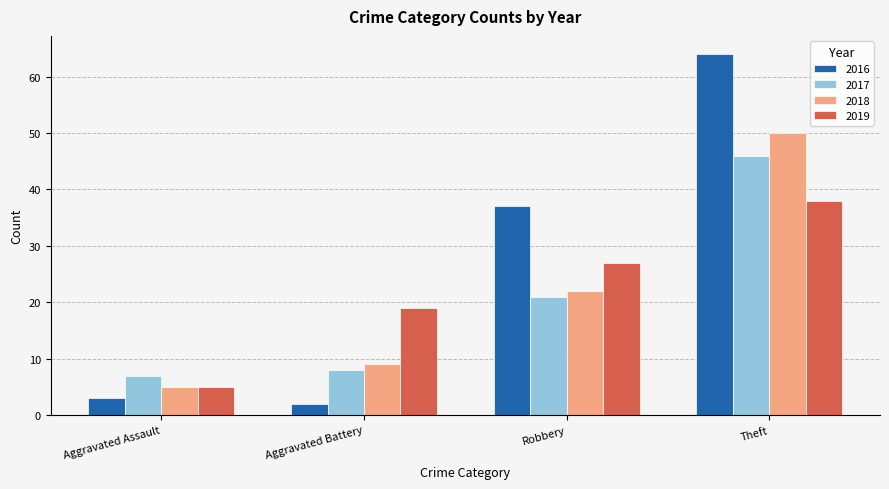

List the series in order of their peak value, highest first.

2016, 2018, 2017, 2019